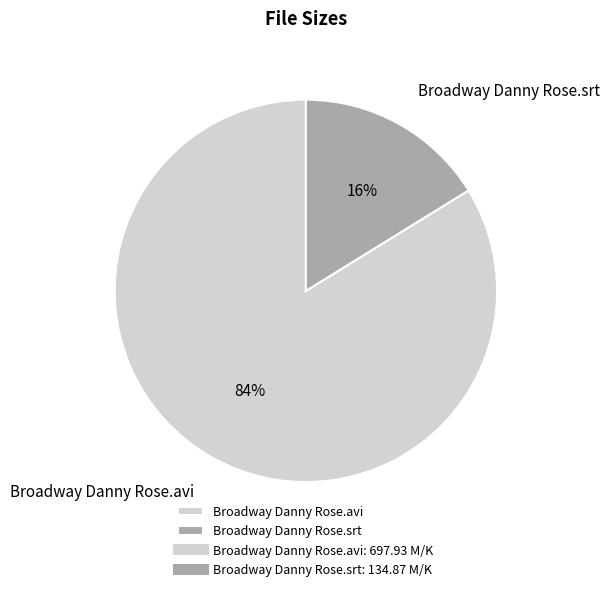

Which slice is the largest?

Broadway Danny Rose.avi